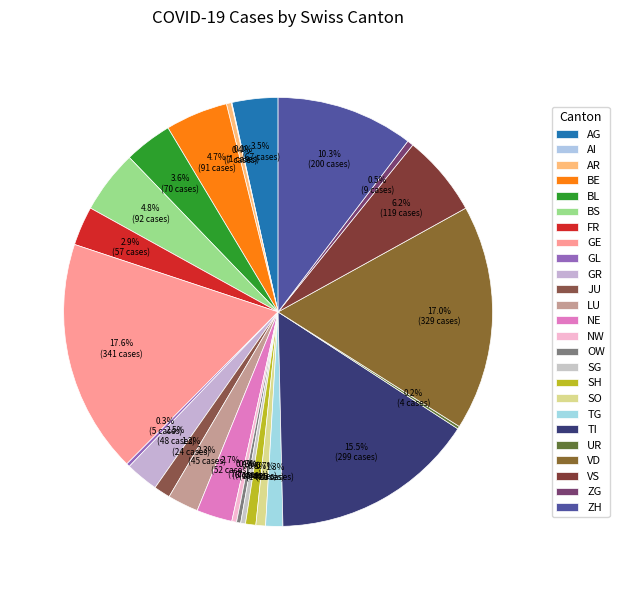

To the nearest percent, what is the combined percentage of JU and AI?

1%